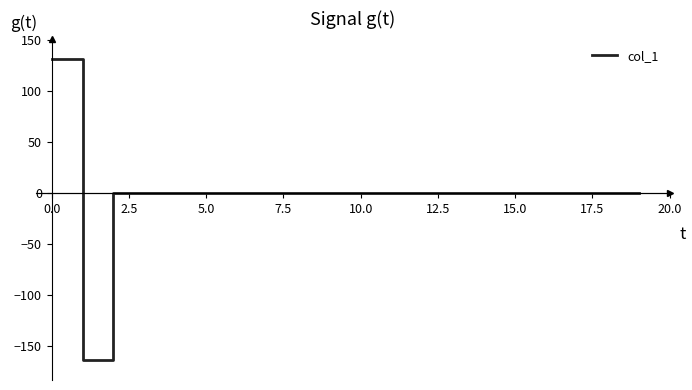

Does the chart display data point markers on the line(s)?

No